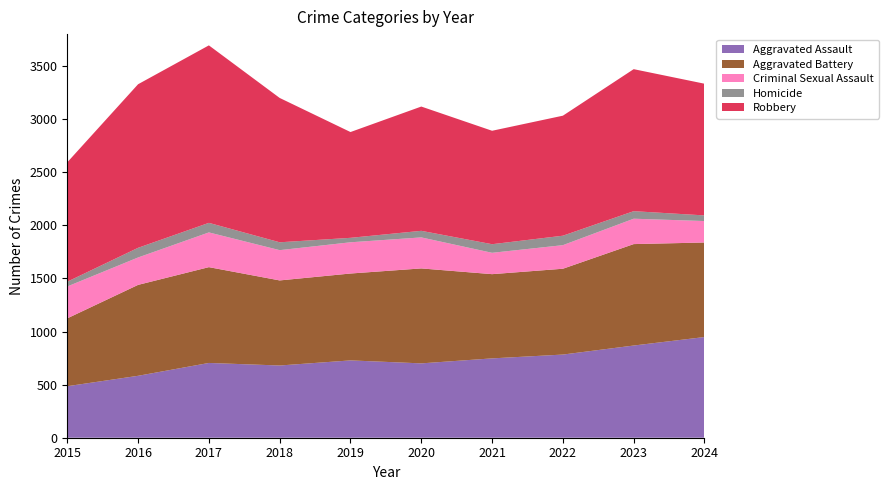

Reading left to right, transcribe all the data shown in this chart.

Aggravated Assault: 485	583	704	680	728	700	747	783	868	948
Aggravated Battery: 639	856	902	801	818	894	793	808	955	890
Criminal Sexual Assault: 300	258	327	285	294	292	201	222	239	202
Homicide: 45	91	90	74	42	62	81	89	71	53
Robbery: 1124	1540	1671	1359	996	1170	1068	1130	1337	1240